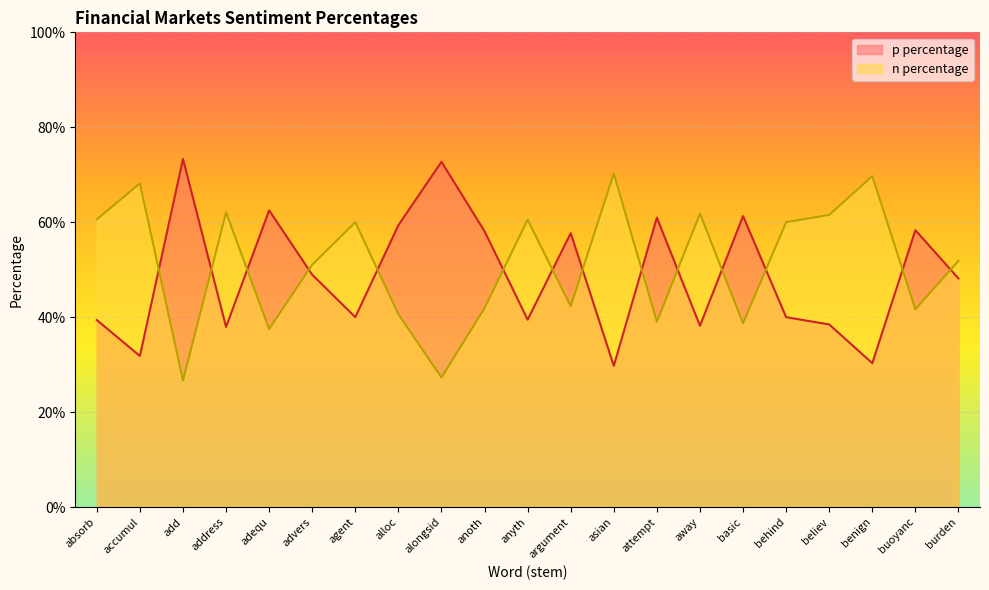

What are all the series names shown in the legend?

p percentage, n percentage